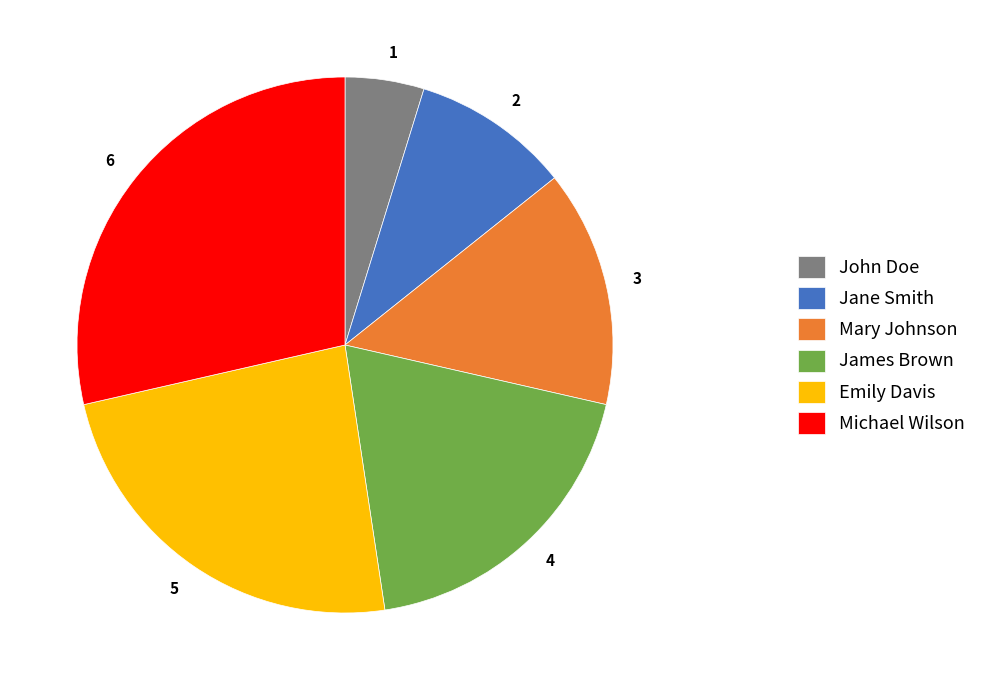

How many slices are in this pie chart?

6